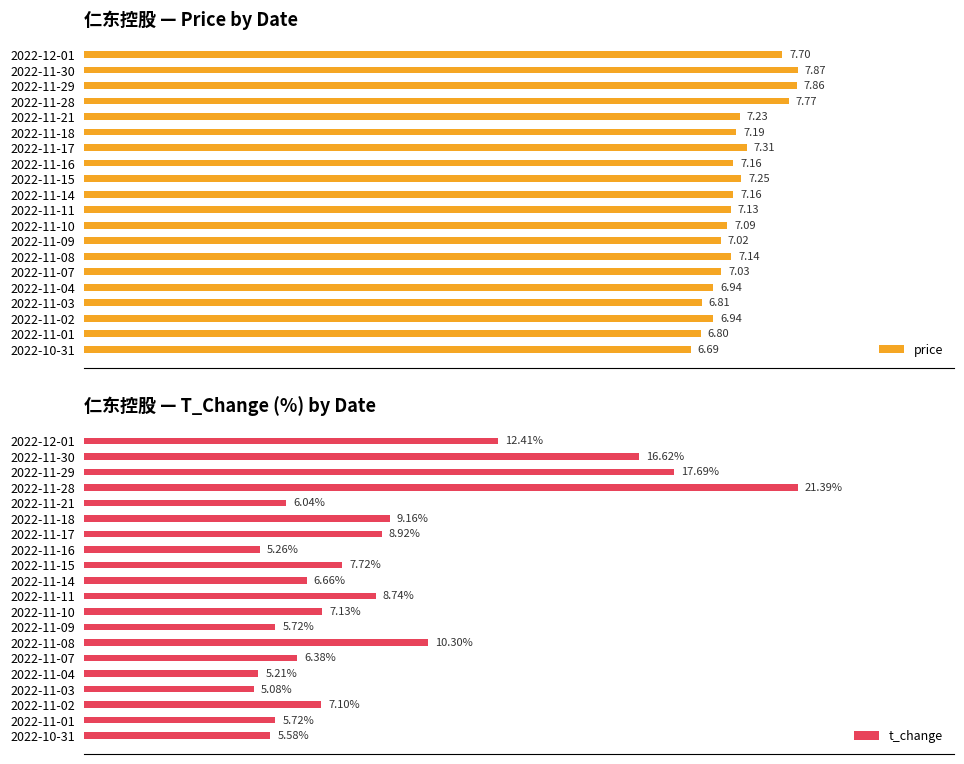

How many bars are there in total?

40